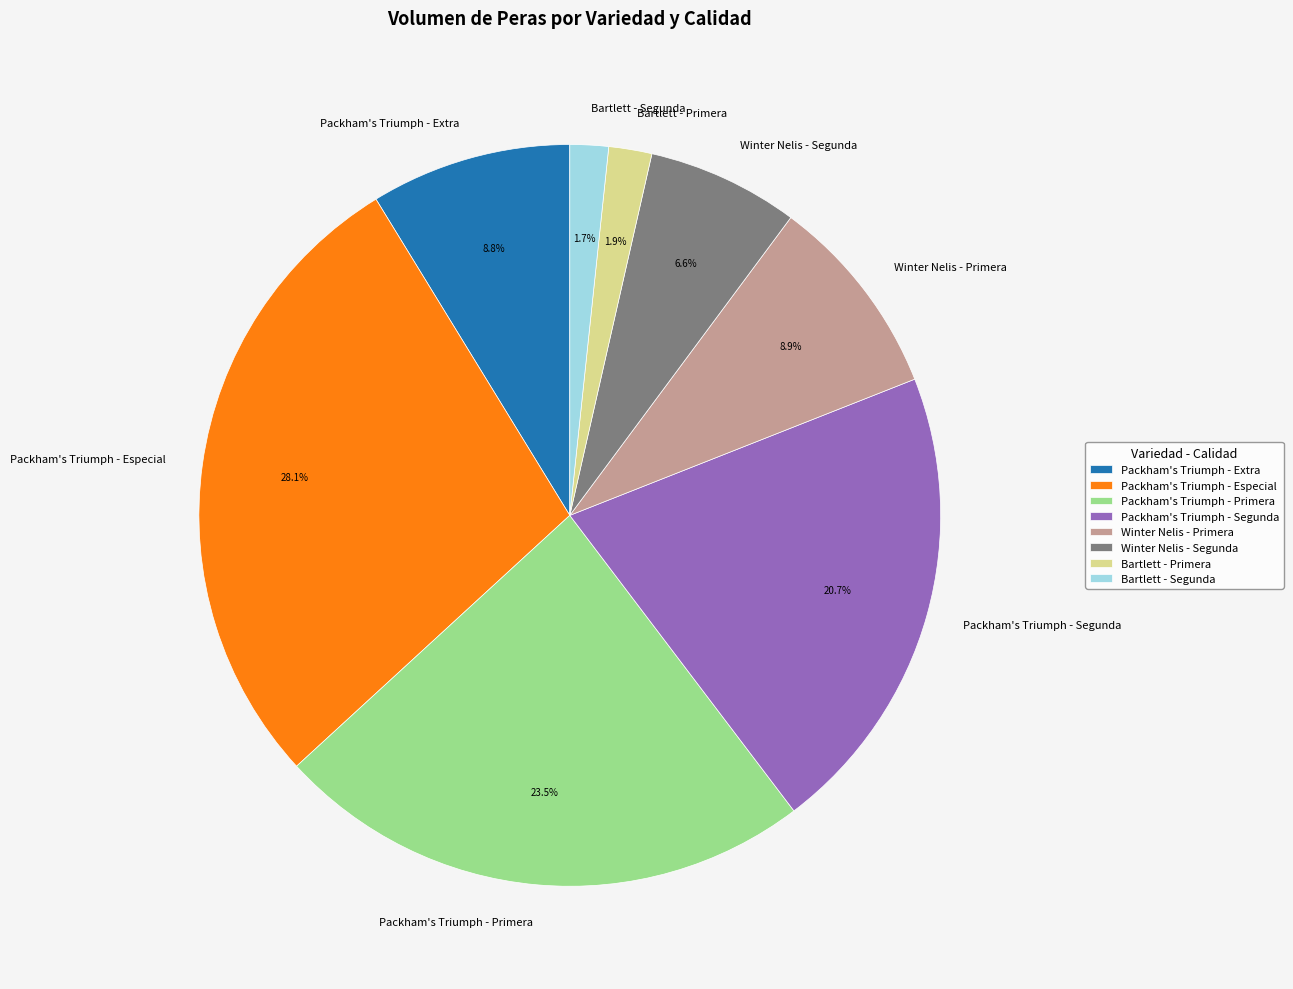

What is the largest slice in the pie chart?

Packham's Triumph - Especial